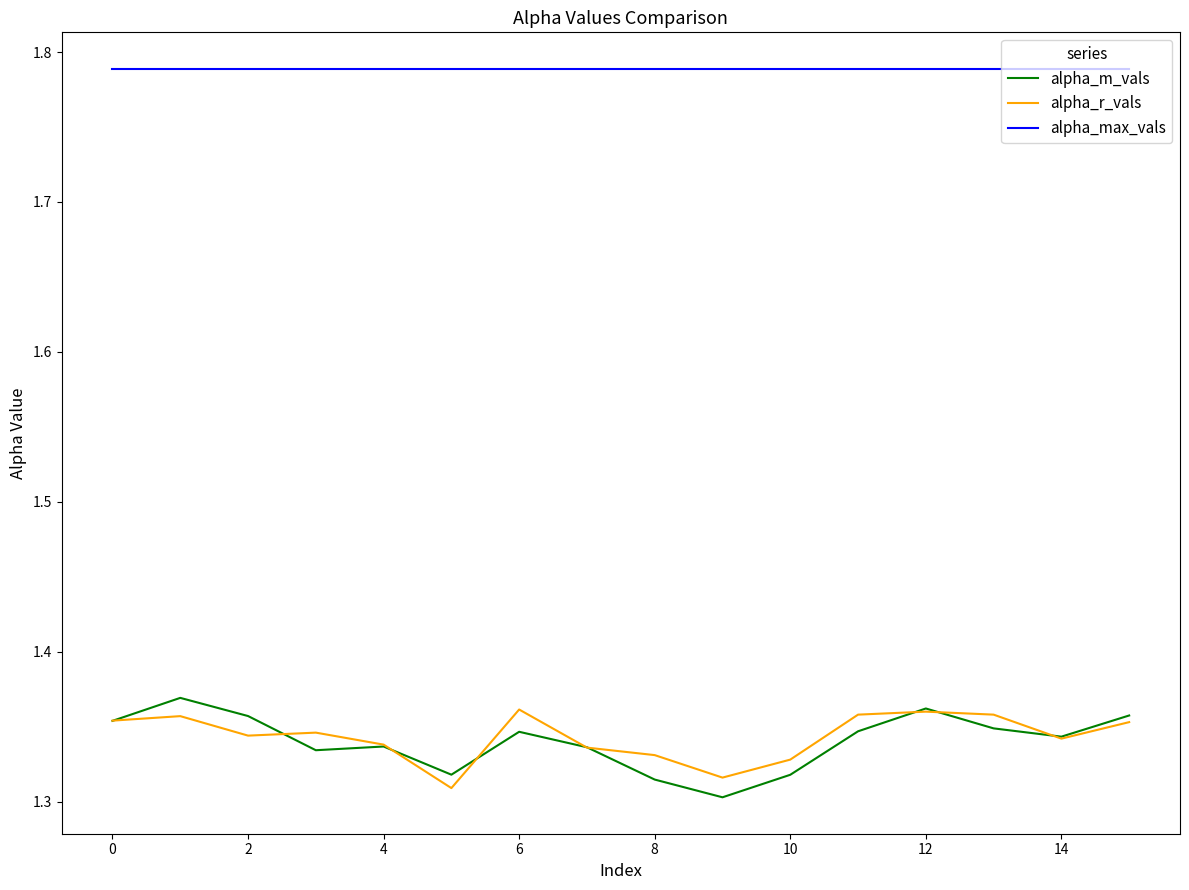

Which series has the largest total across all categories?

alpha_max_vals